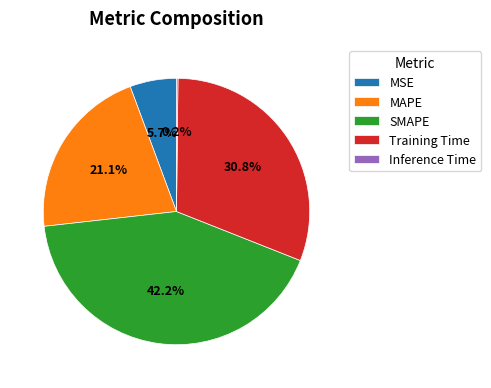

Is there a majority slice in this chart?

No